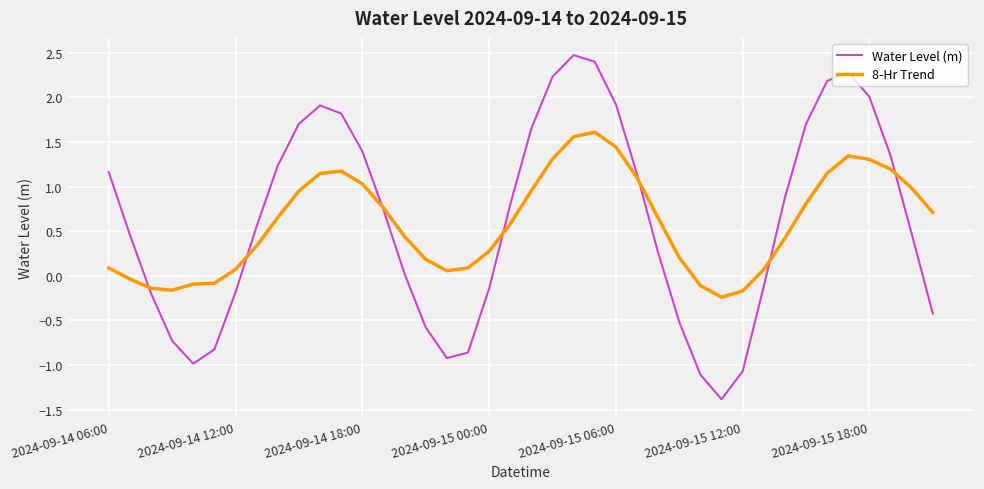

What is the smallest value displayed?

-1.4